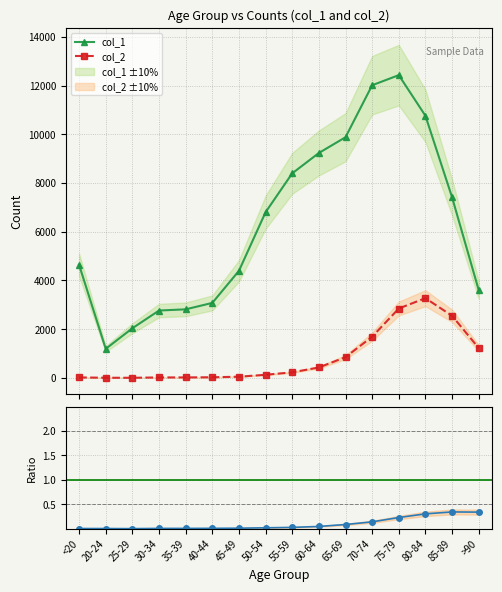

Reading left to right, extract all data points from this chart.

col_1: 4641.0	1191.0	2038.0	2765.0	2814.0	3078.0	4396.0	6803.0	8400.0	9236.0	9883.0	12018.0	12434.0	10764.0	7417.0	3604.0
col_2: 18.0	4.0	3.0	17.0	18.0	24.0	47.0	126.0	227.0	426.0	850.0	1690.0	2848.0	3273.0	2548.0	1224.0
col_2 / col_1: 0.0	0.0	0.0	0.0	0.0	0.0	0.0	0.0	0.0	0.0	0.1	0.1	0.2	0.3	0.3	0.3